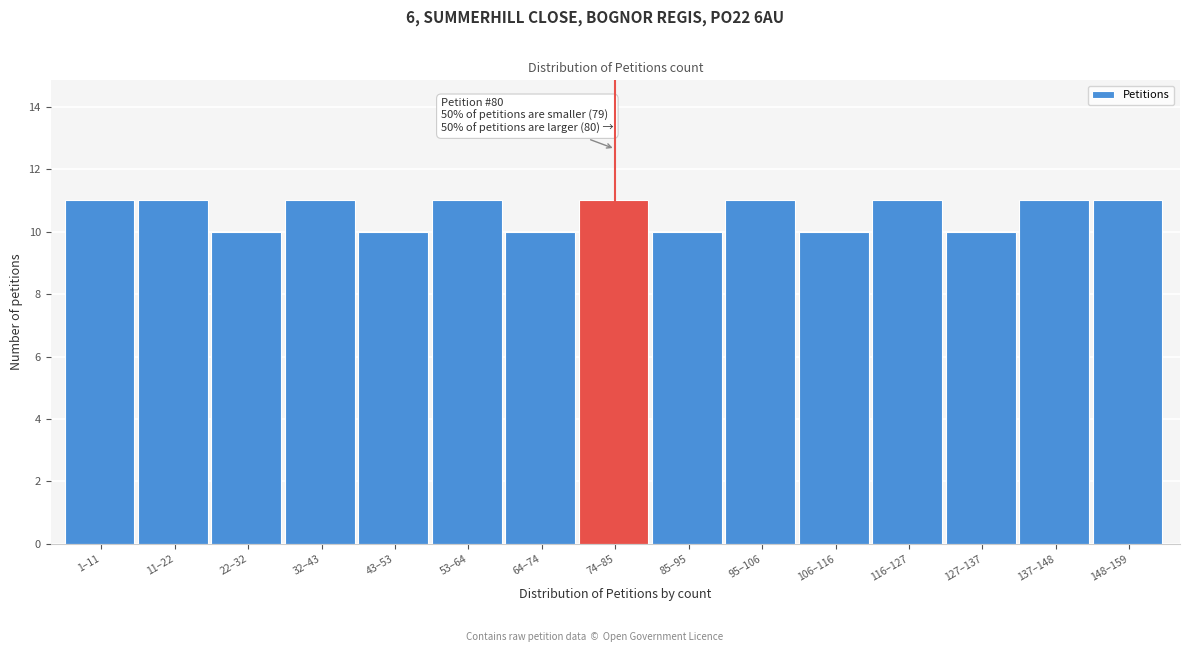

Reading left to right, list all the values displayed in this chart.

11	11	10	11	10	11	10	11	10	11	10	11	10	11	11